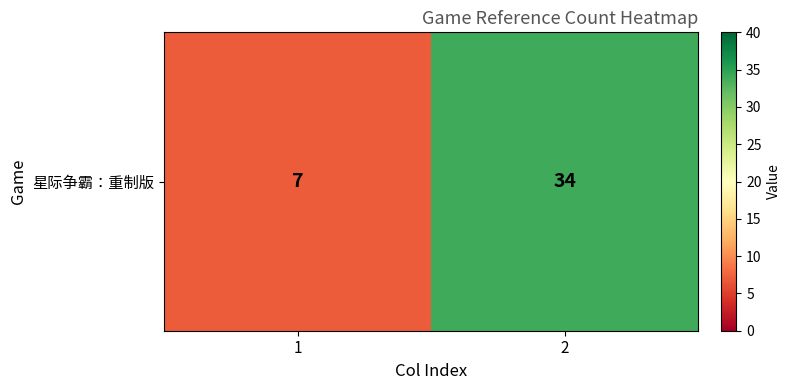

List the labels in order of value, largest first.

2, 1